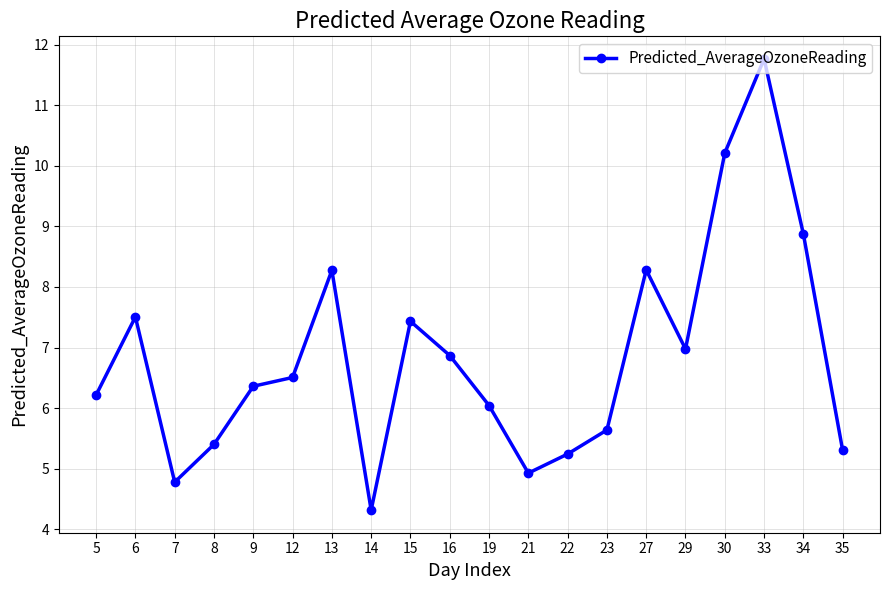

What is the change in value from 23 to 29?

+1.3